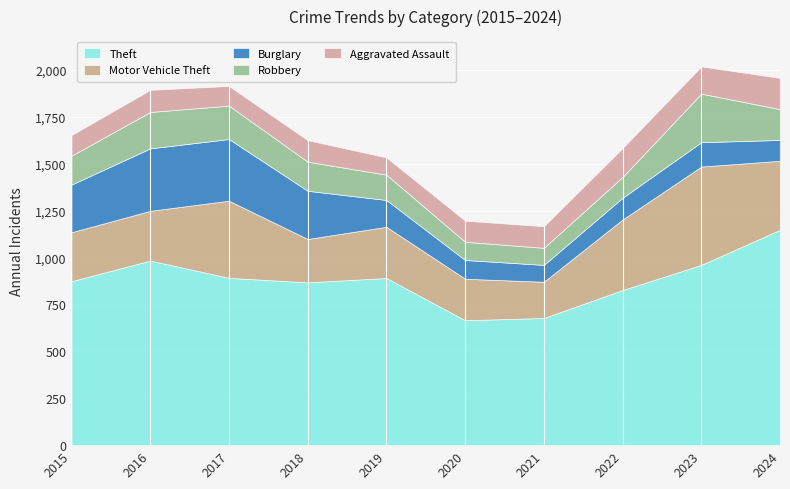

Is it true that Robbery equals 179 at 2023?

False